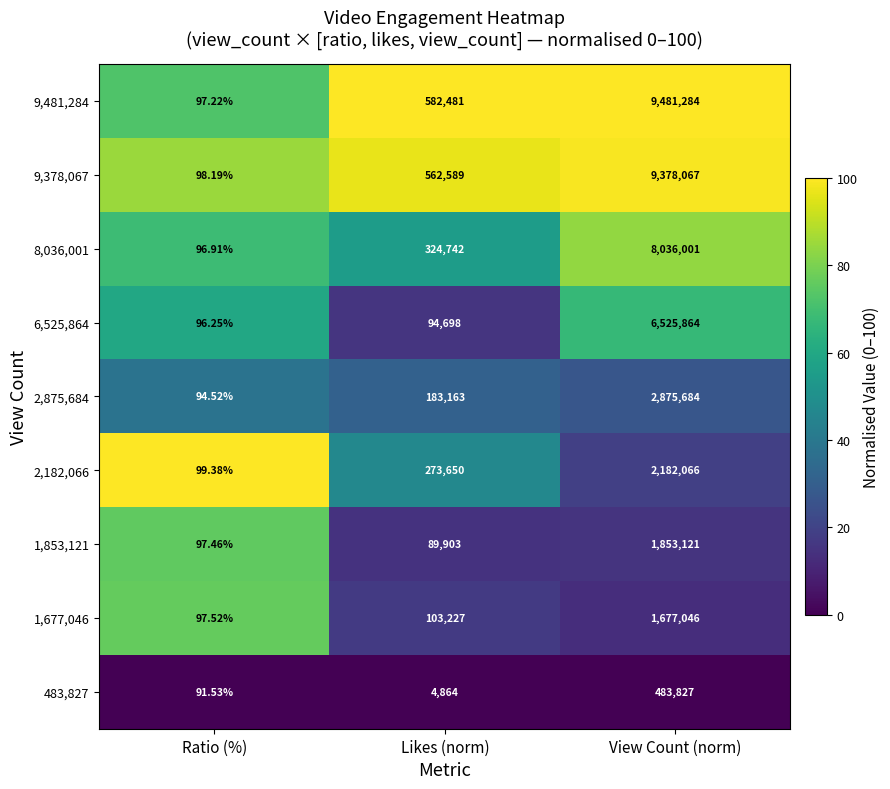

At which category is the sum across all series the highest?

View Count (norm)